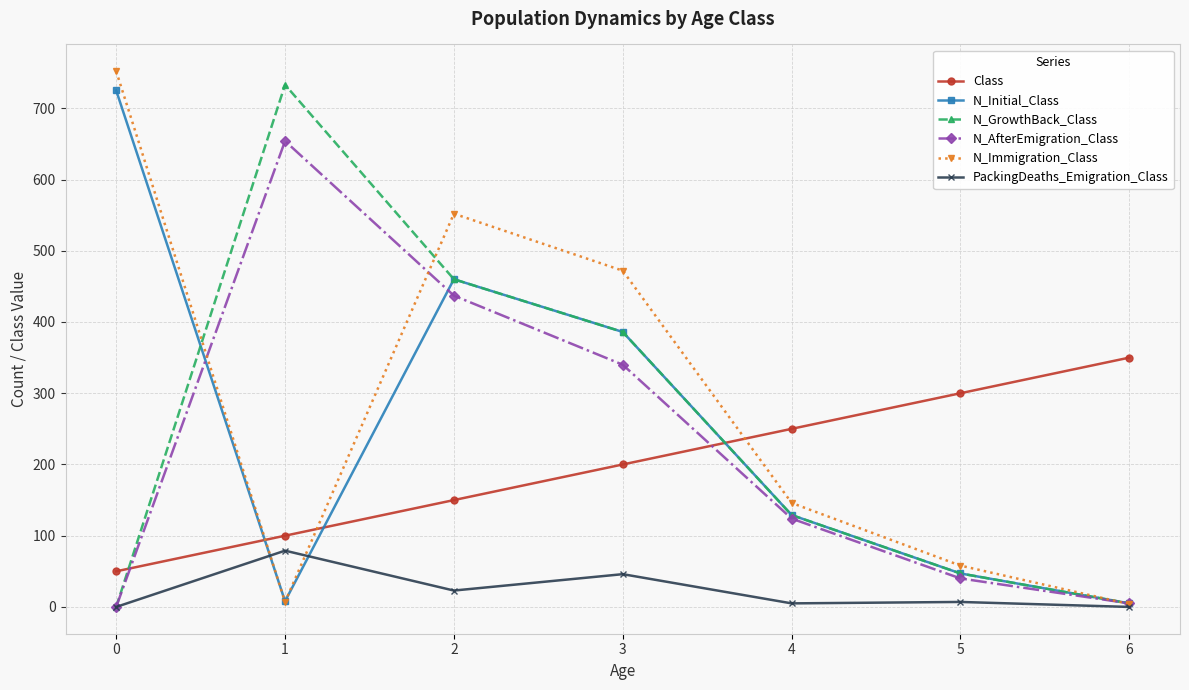

What are all the series names shown in the legend?

Class, N_Initial_Class, N_GrowthBack_Class, N_AfterEmigration_Class, N_Immigration_Class, PackingDeaths_Emigration_Class